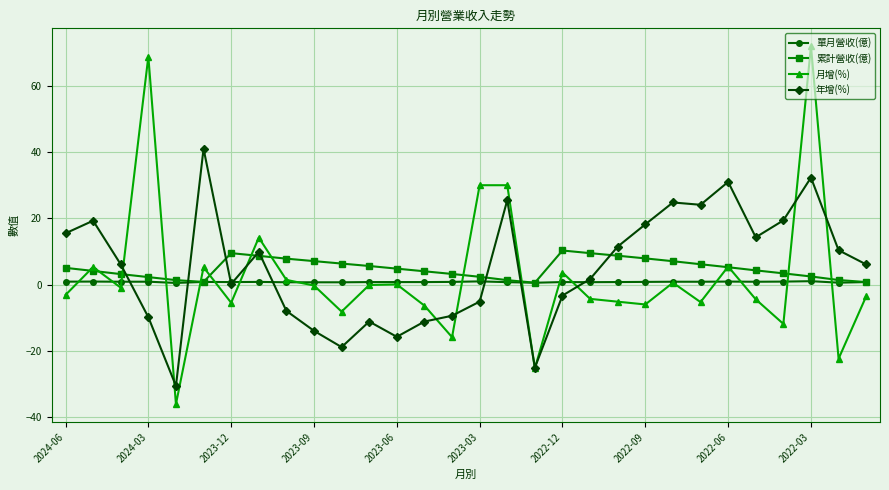

List the series in order of their peak value, highest first.

月增(%), 年增(%), 累計營收(億), 單月營收(億)